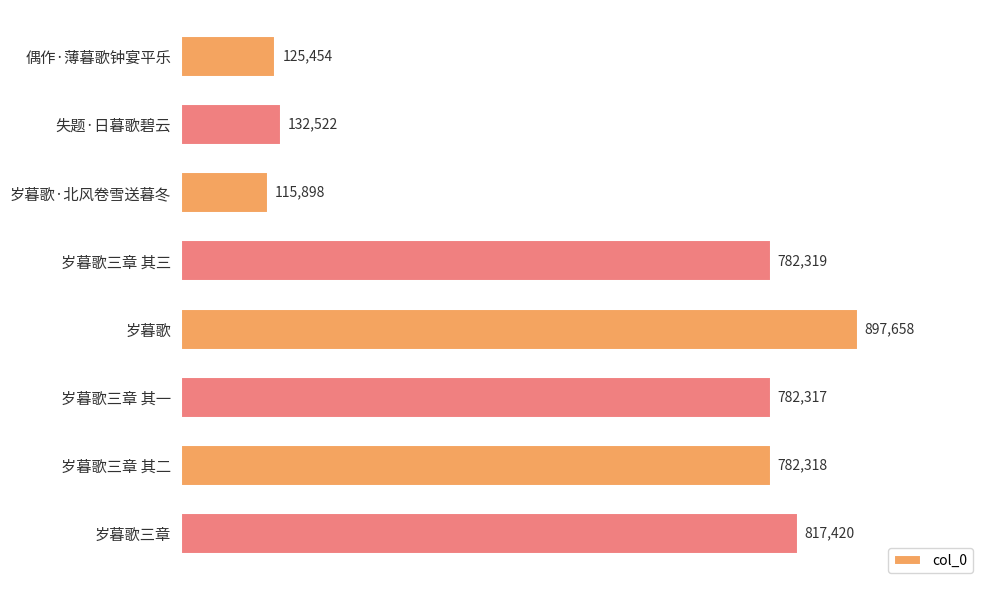

Are the bars horizontal?

Yes